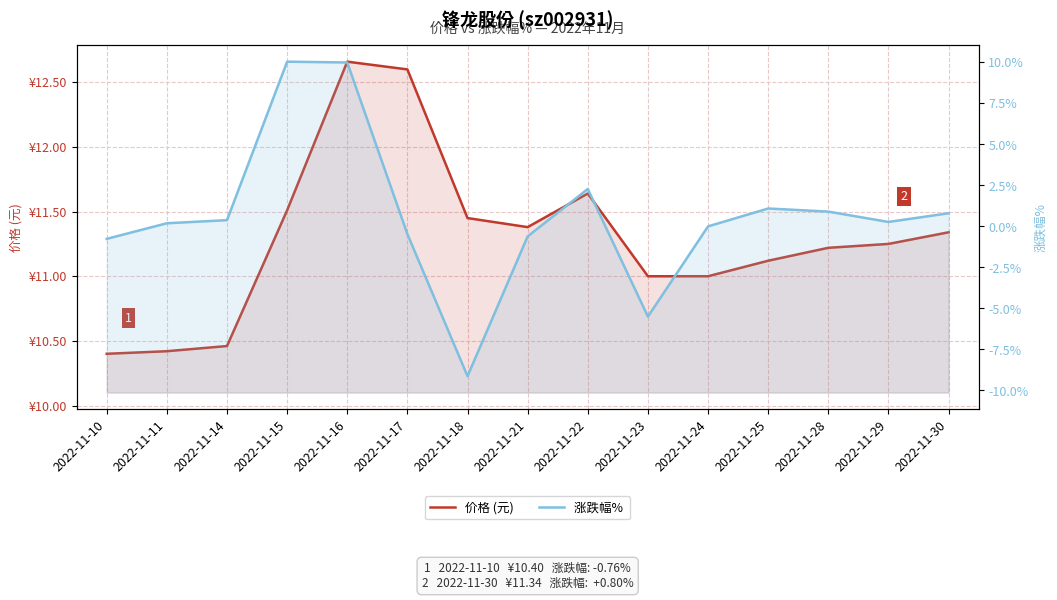

At which category is the sum across all series the highest?

2022-11-16